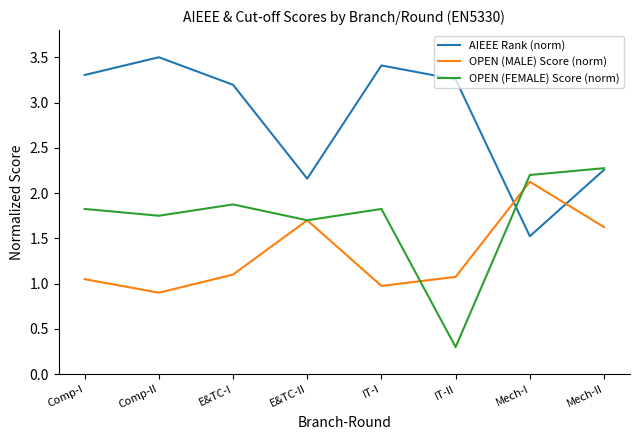

List the series in order of their peak value, lowest first.

OPEN (MALE) Score (norm), OPEN (FEMALE) Score (norm), AIEEE Rank (norm)